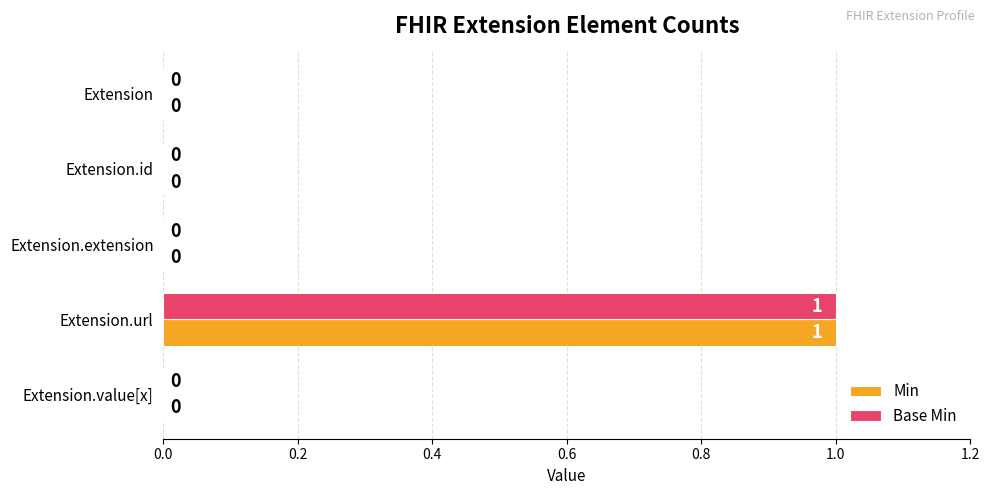

The value of Min at Extension.id is 0. True or false?

True